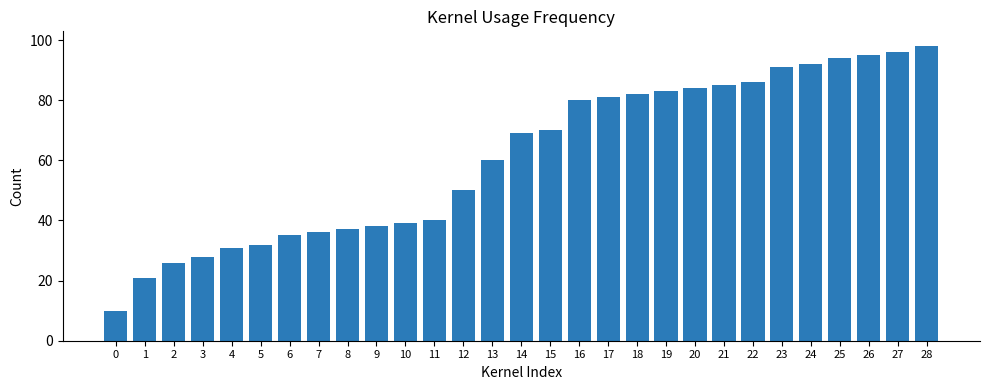

How many categories are shown in the chart?

29